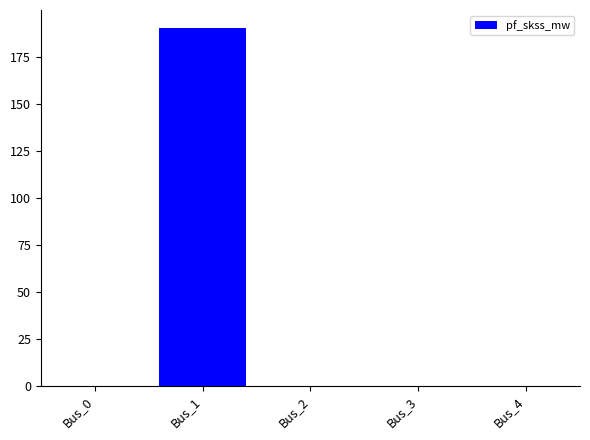

What is the sum of all values?

190.4